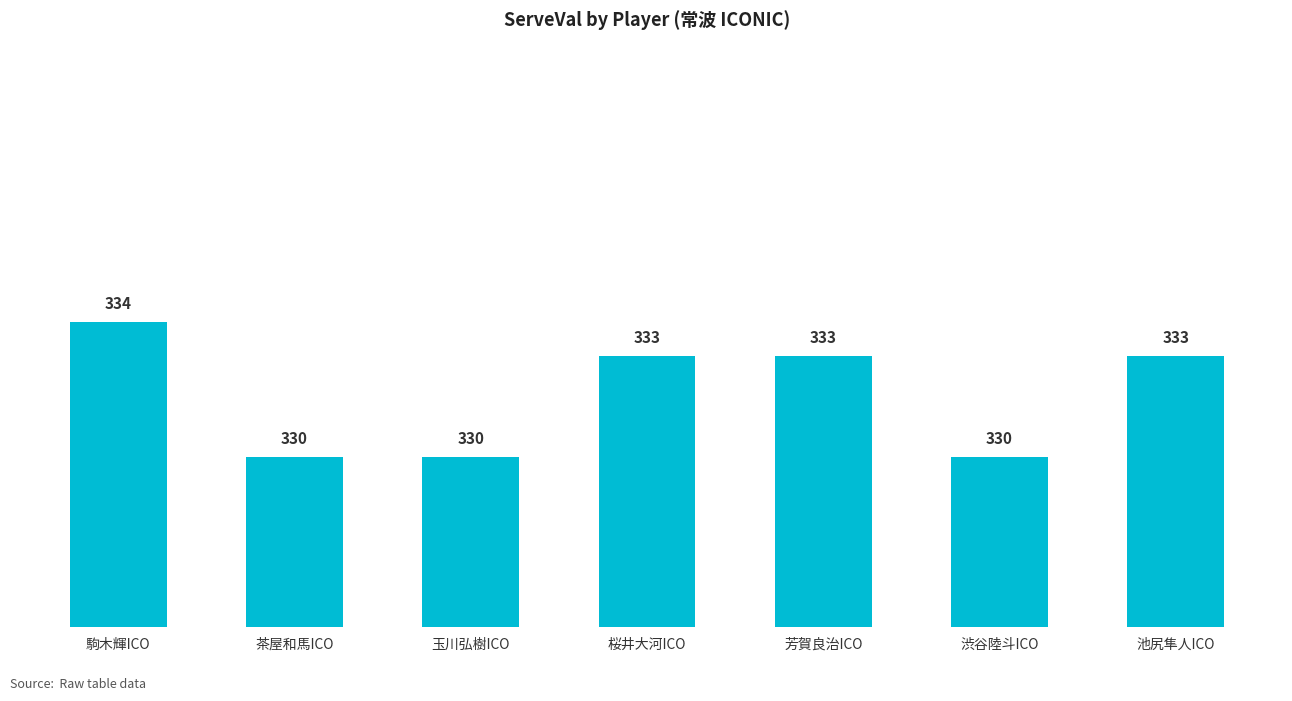

Which has a higher value, 駒木輝ICO or 茶屋和馬ICO?

駒木輝ICO